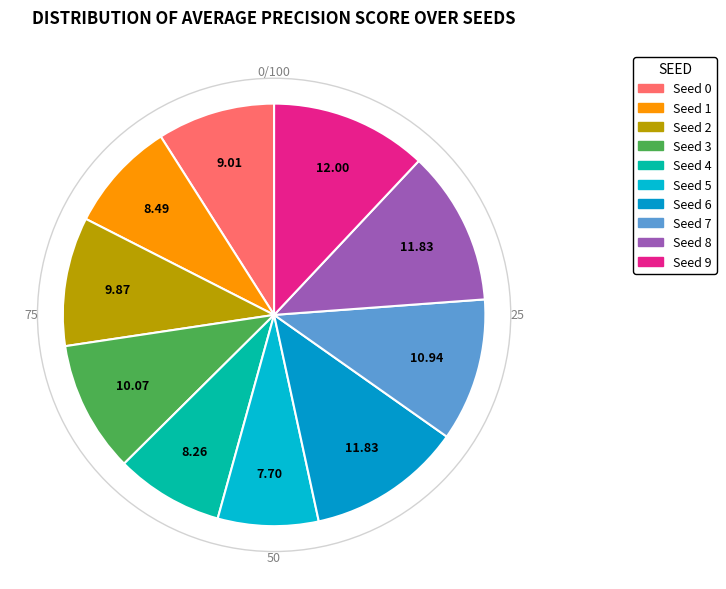

What percentage is the Seed 1 slice, to the nearest percent?

8%